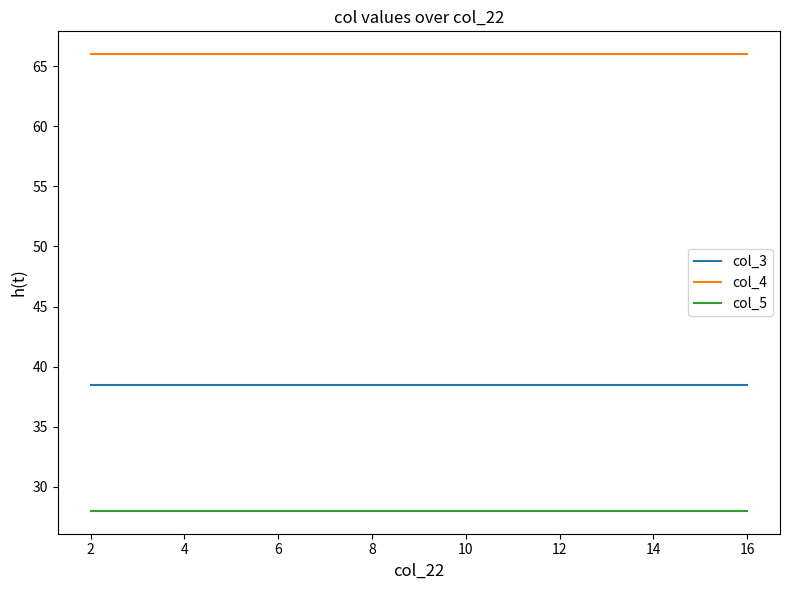

How many lines are shown in the chart?

3